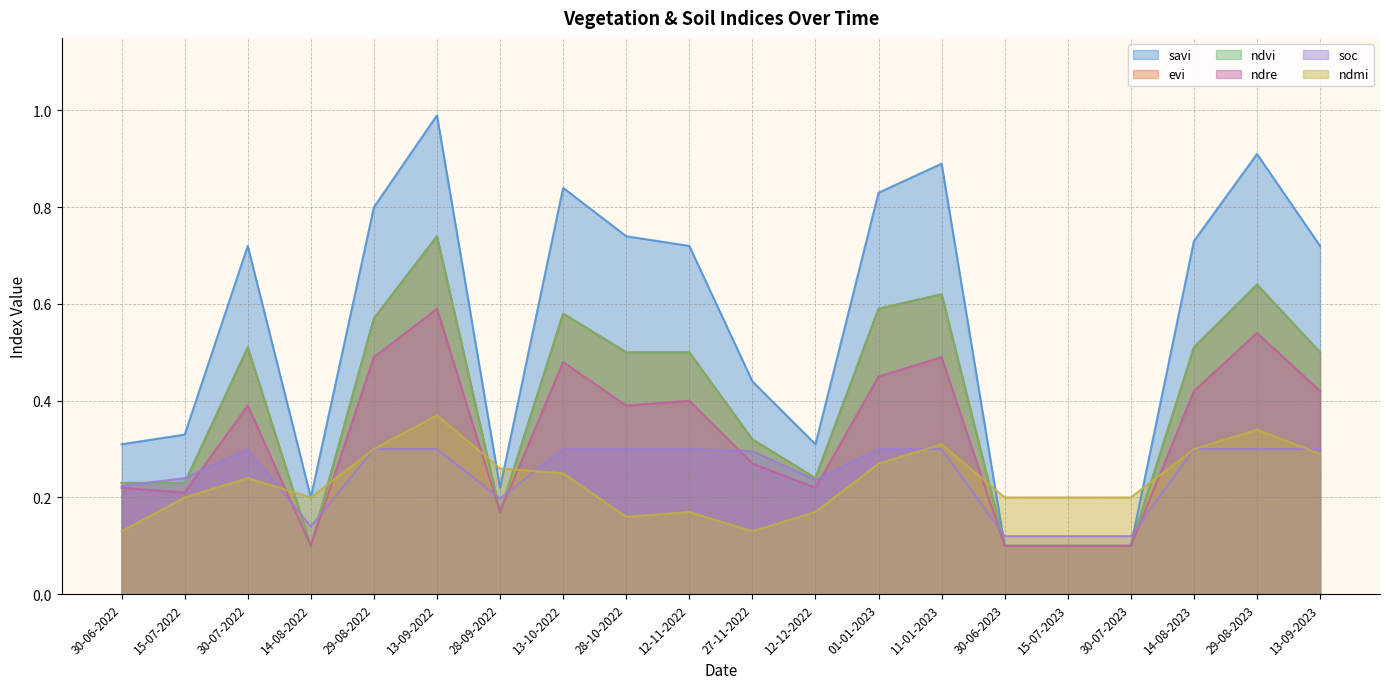

What is the difference between the maximum and minimum values in the ndmi series?

0.2